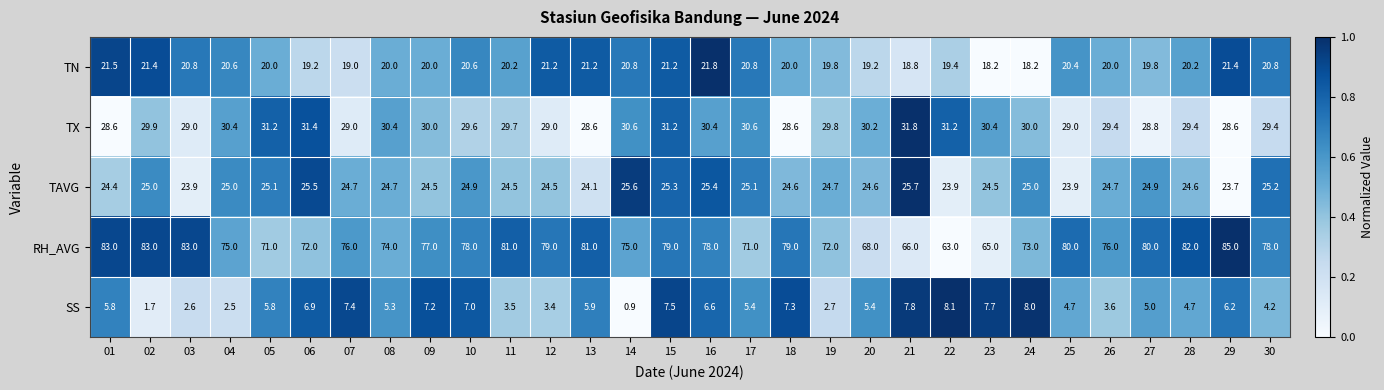

Between 16 and 17, which series saw the biggest shift?

RH_AVG